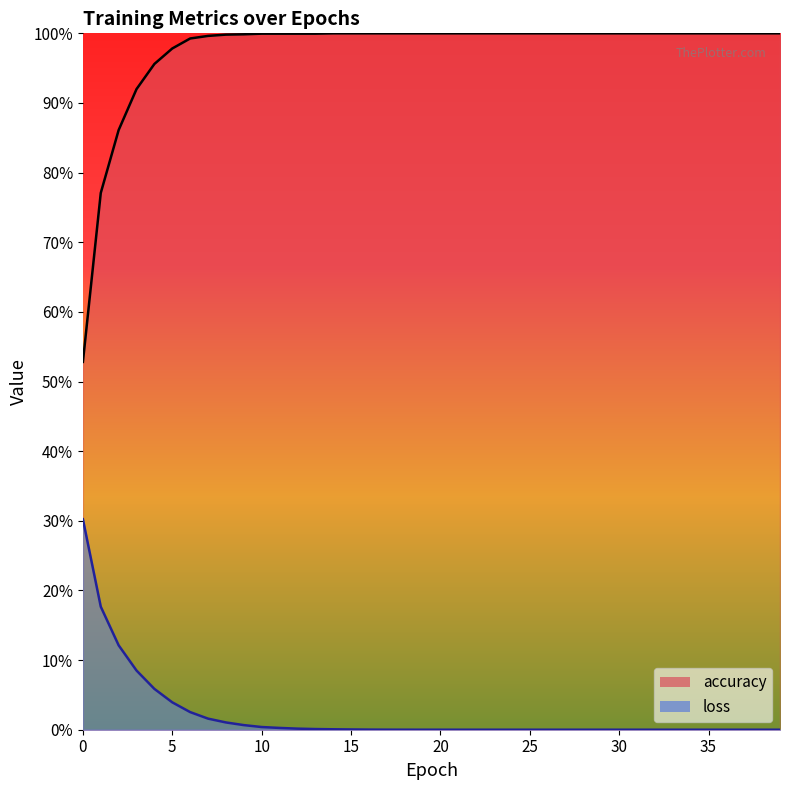

Reading left to right, what are all the values shown in this chart?

accuracy: 0.5	0.8	0.9	0.9	1.0	1.0	1.0	1.0	1.0	1.0	1.0	1.0	1.0	1.0	1.0	1.0	1.0	1.0	1.0	1.0	1.0	1.0	1.0	1.0	1.0	1.0	1.0	1.0	1.0	1.0	1.0	1.0	1.0	1.0	1.0	1.0	1.0	1.0	1.0	1.0
loss: 0.3	0.2	0.1	0.1	0.1	0.0	0.0	0.0	0.0	0.0	0.0	0.0	0.0	0.0	0.0	0.0	0.0	0.0	0.0	0.0	0.0	0.0	0.0	0.0	0.0	0.0	0.0	0.0	0.0	0.0	0.0	0.0	0.0	0.0	0.0	0.0	0.0	0.0	0.0	0.0